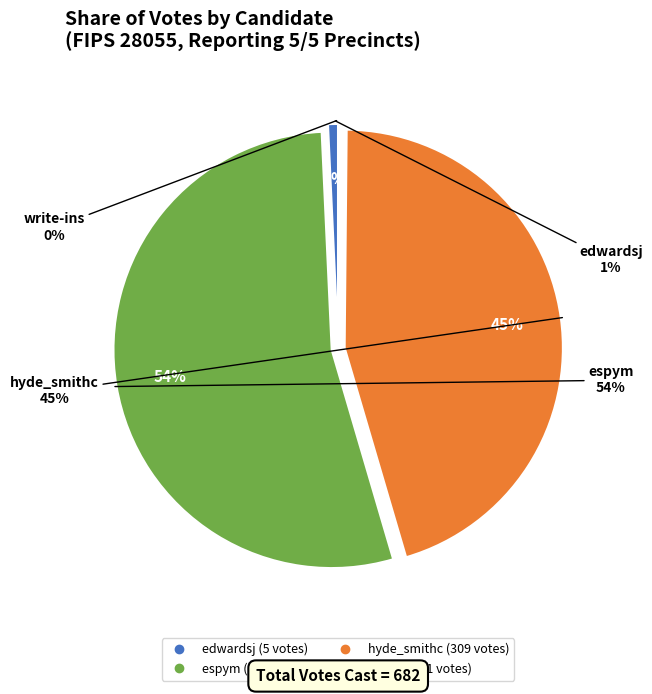

What is the largest slice in the pie chart?

espym